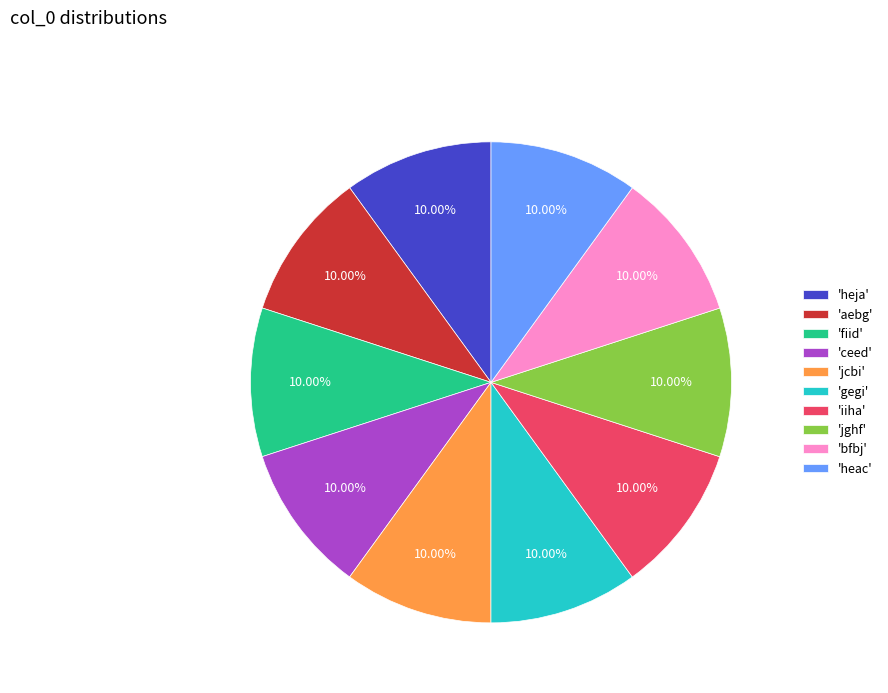

Do 'iiha' and 'heac' together represent more than half of the pie?

No